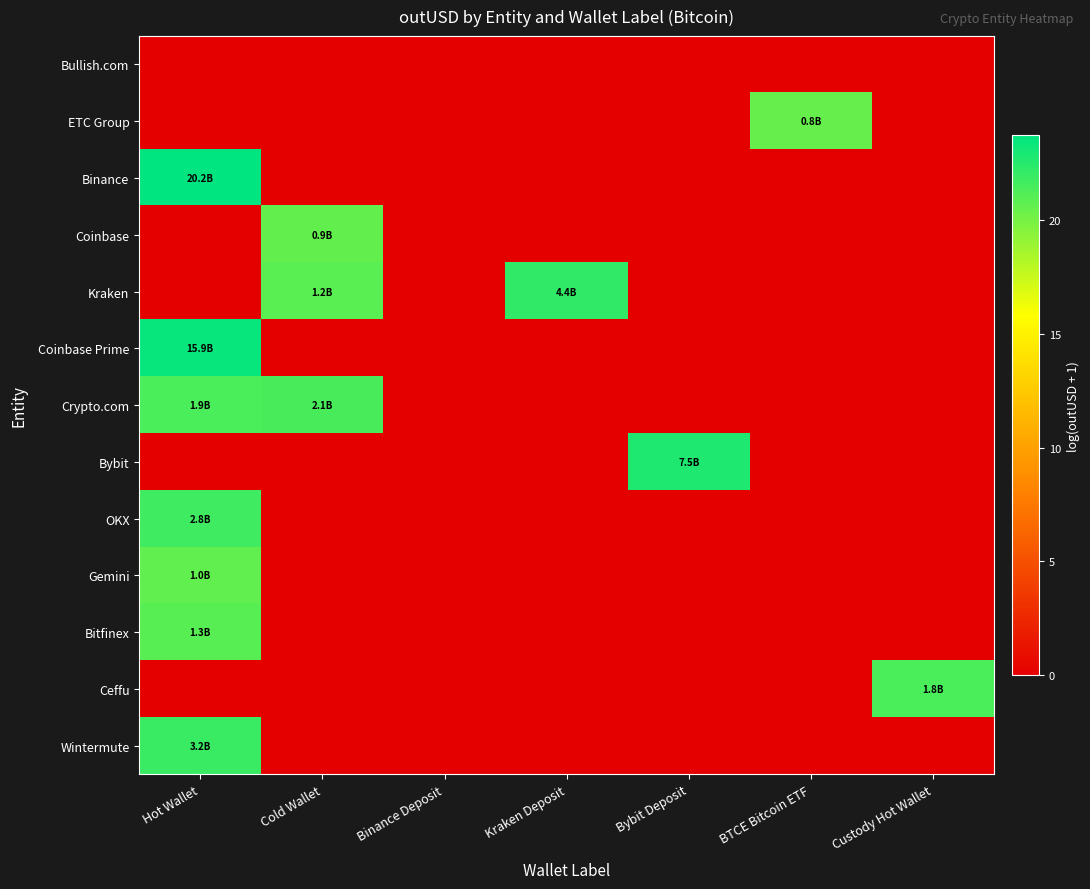

At how many categories does at least one series exceed 13?

6